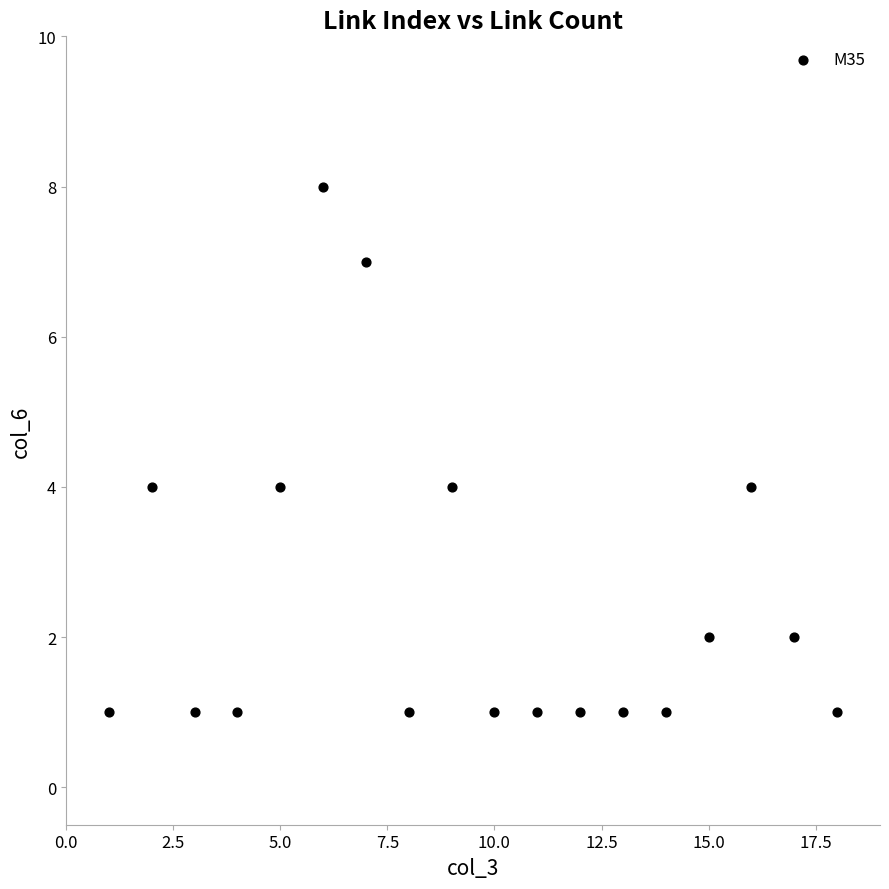

What is the range of Y values (max minus min)?

7